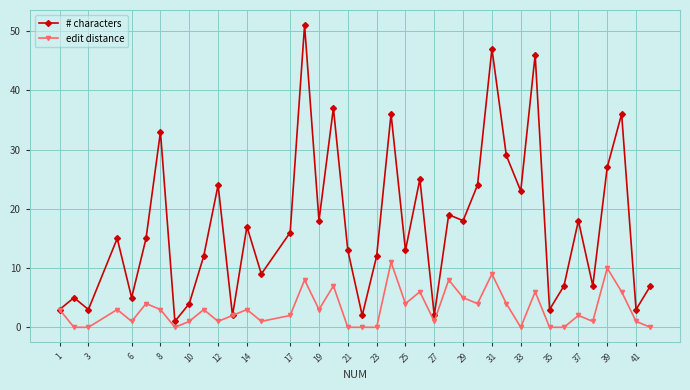

How many data points does each series have?

40